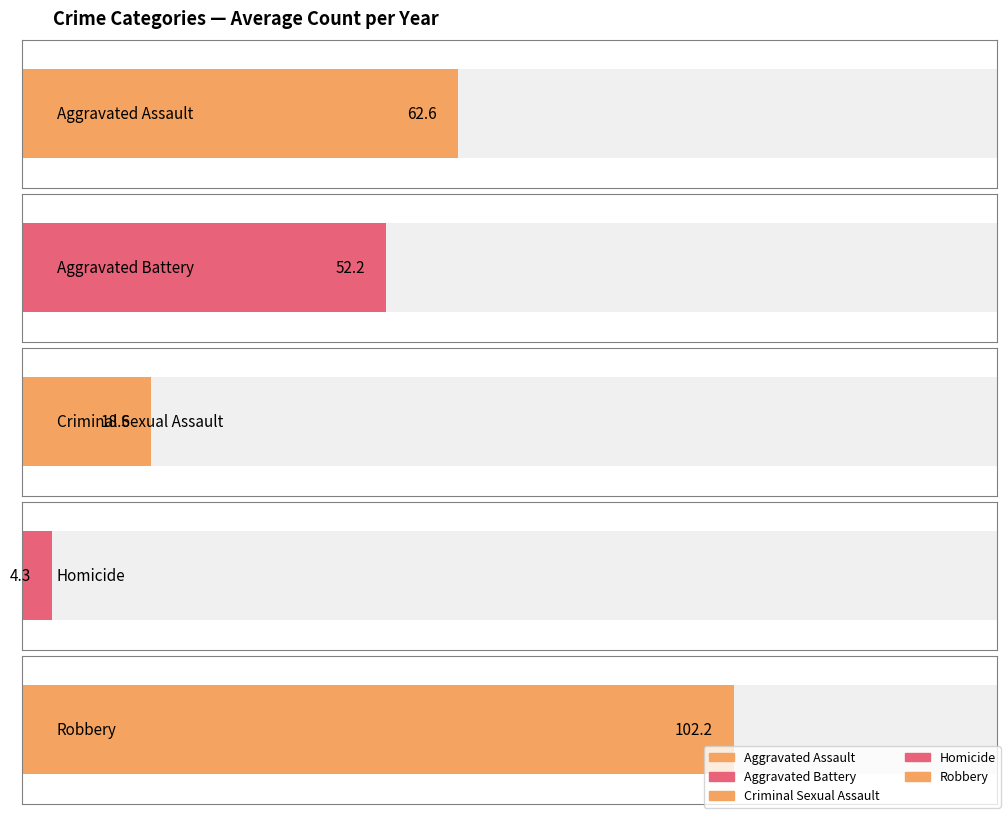

The Aggravated Battery series shows 21 at 2021. True or false?

False